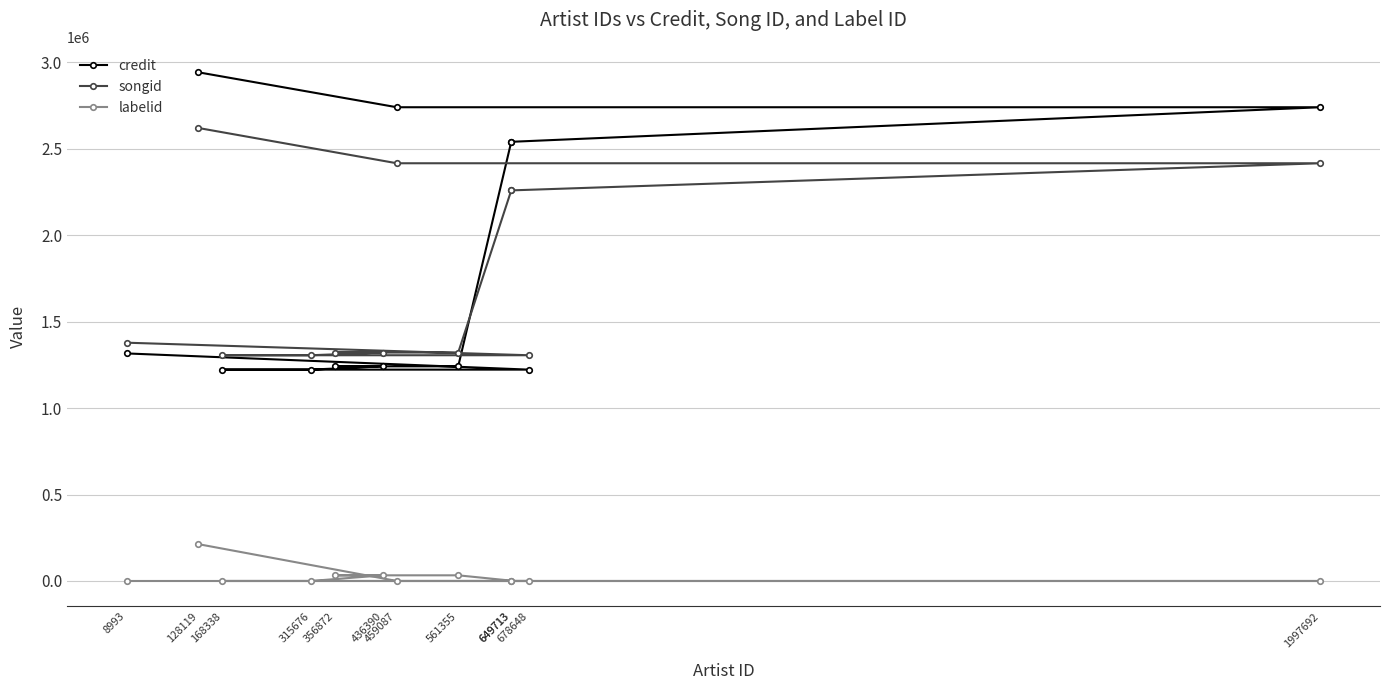

How many values in the credit series exceed 1316158?

5